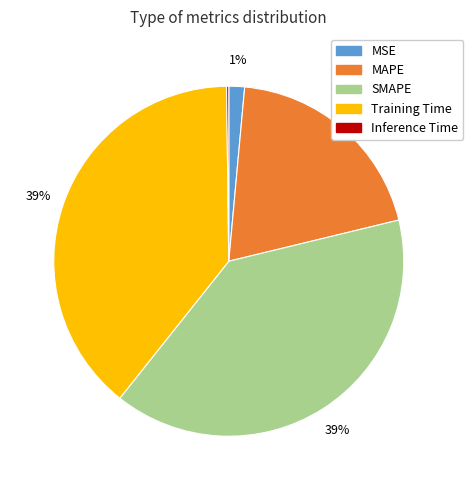

What percentage is the MSE slice, to the nearest percent?

1%